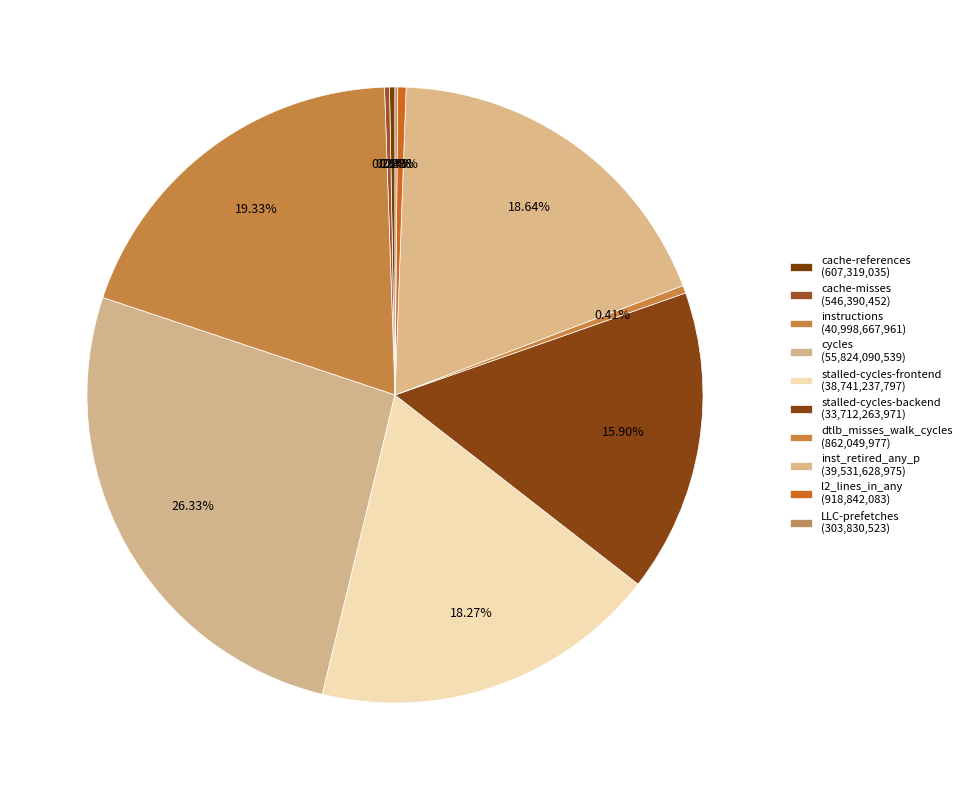

True or false: instructions accounts for 19% of the total.

True